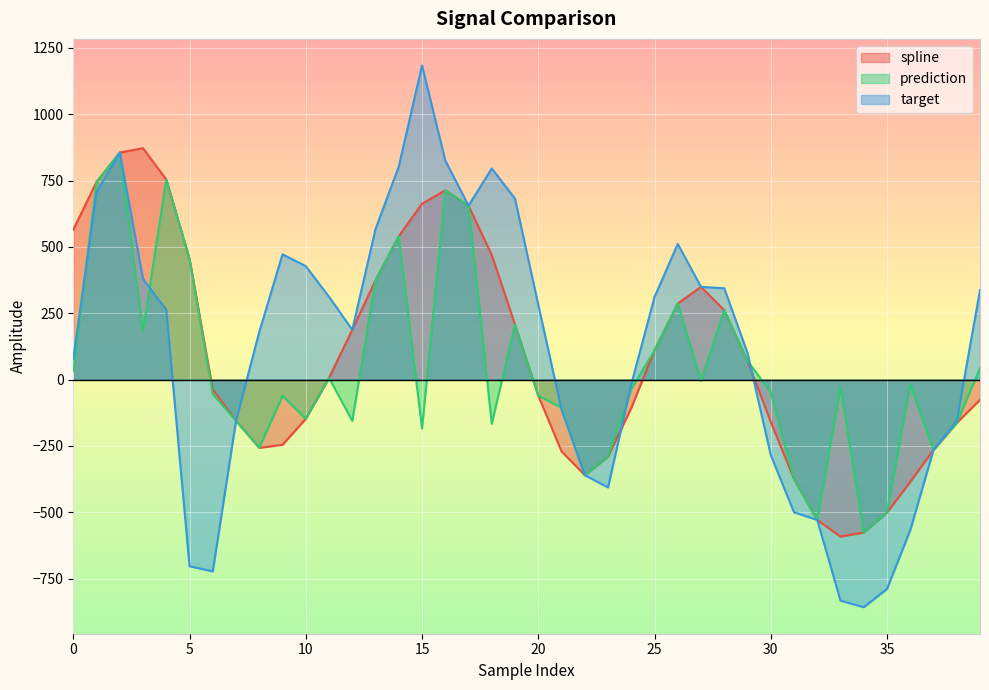

Between 1 and 9, which is larger?

1